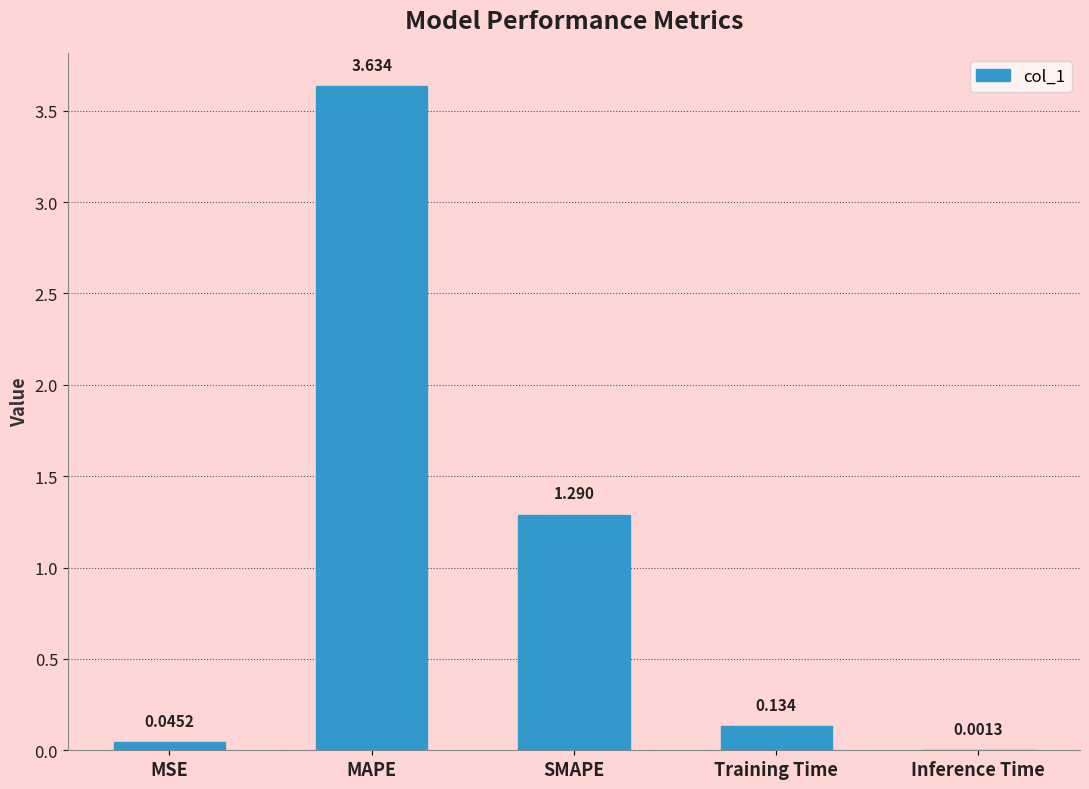

Where is the data nearest to the value 1?

SMAPE